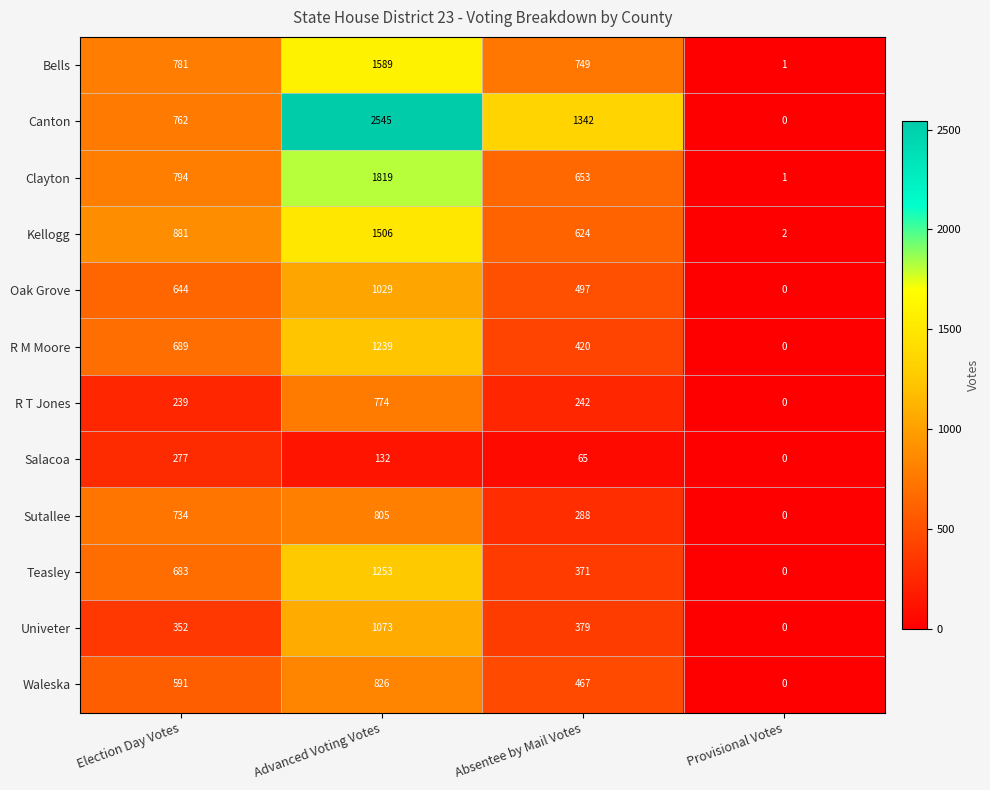

What is the spread (max minus min) of values at Advanced Voting Votes?

2413